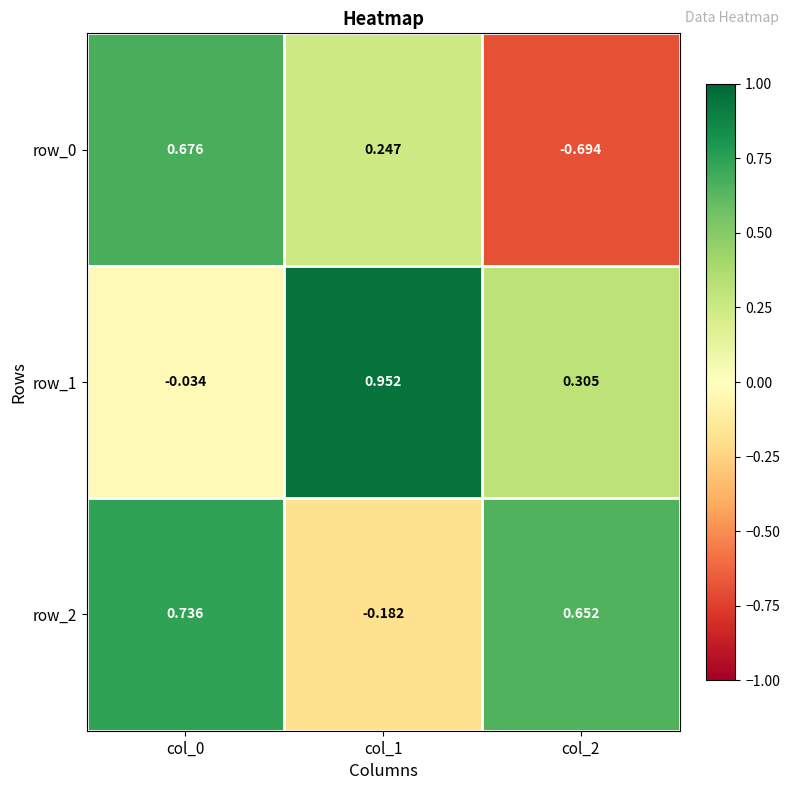

Rank the series by their maximum value, from lowest to highest.

row_0, row_2, row_1